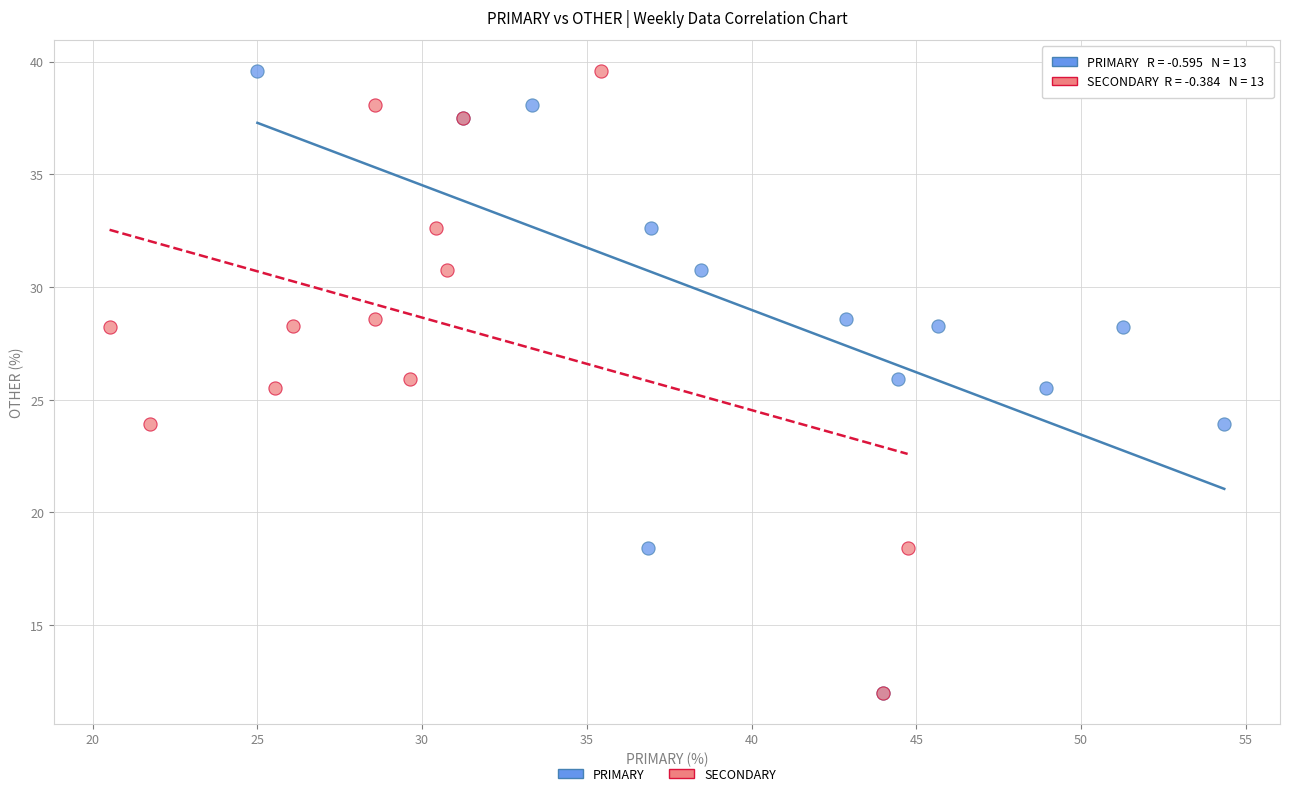

What are all the series names shown in the legend?

PRIMARY, SECONDARY